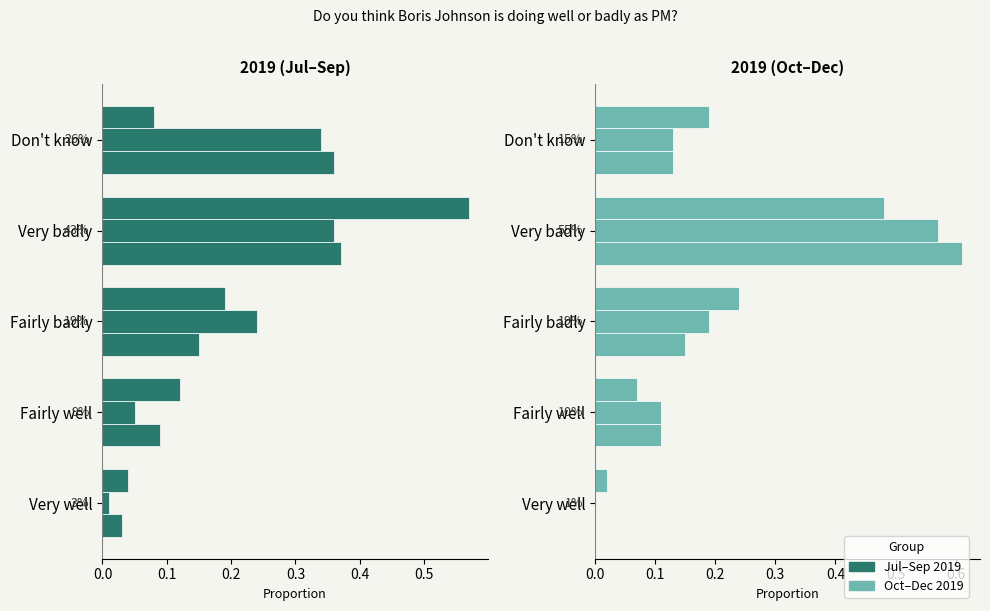

What position from the right is Fairly badly?

3